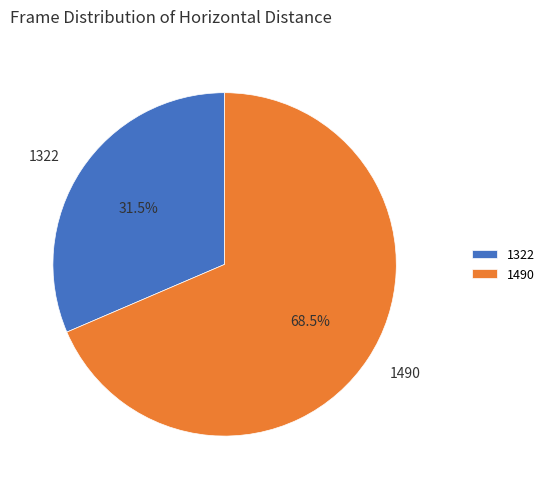

What portion of the pie excludes 1322?

68.5%